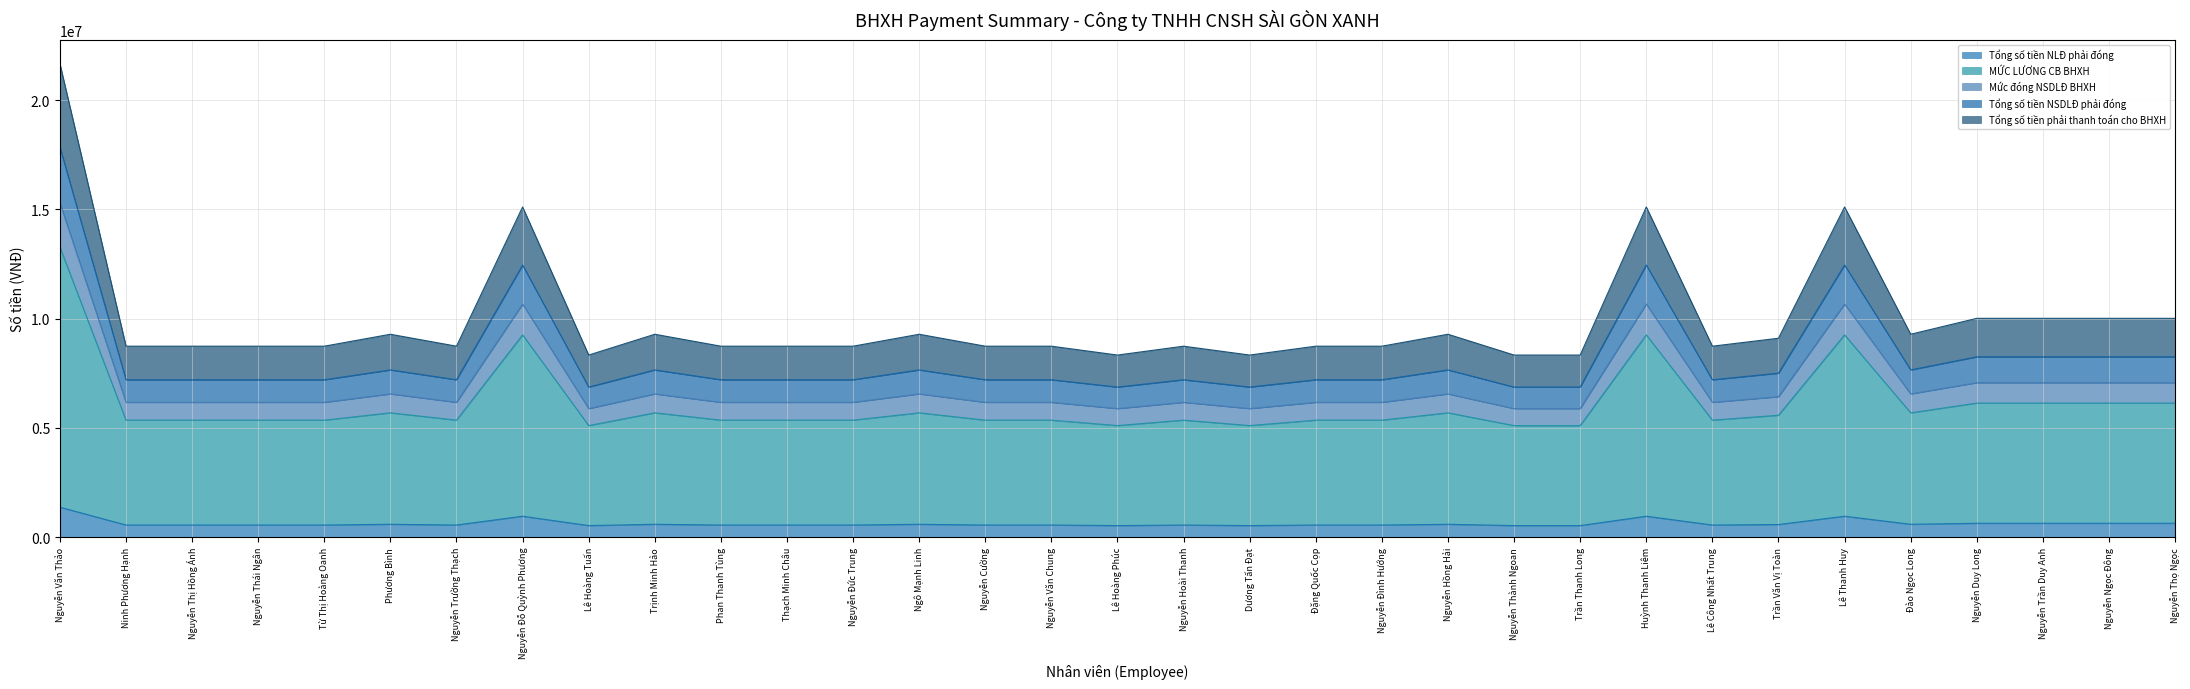

At which label does Tổng số tiền NLĐ phải đóng reach its peak?

Nguyễn Văn Thảo